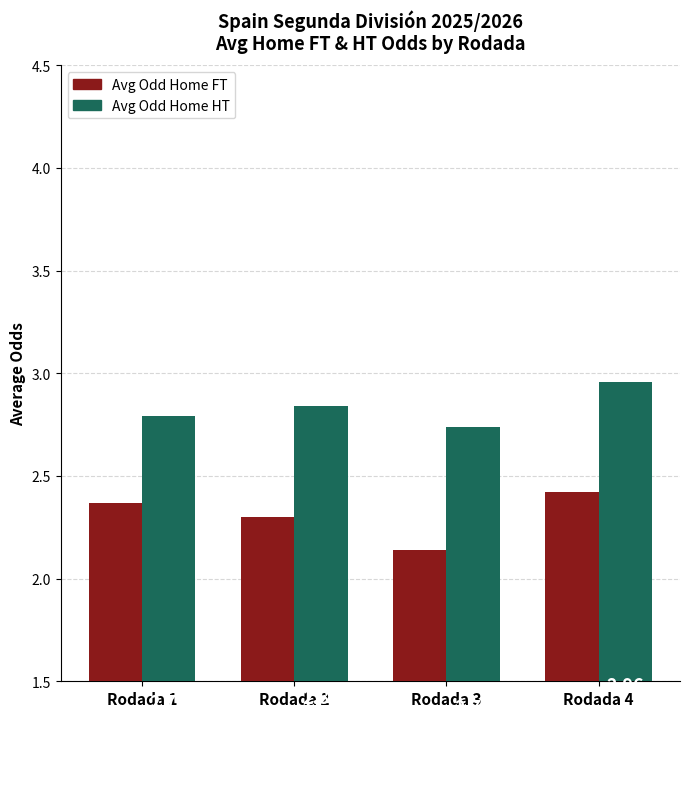

Count the Avg Odd Home HT values in the range 2 to 3.

4